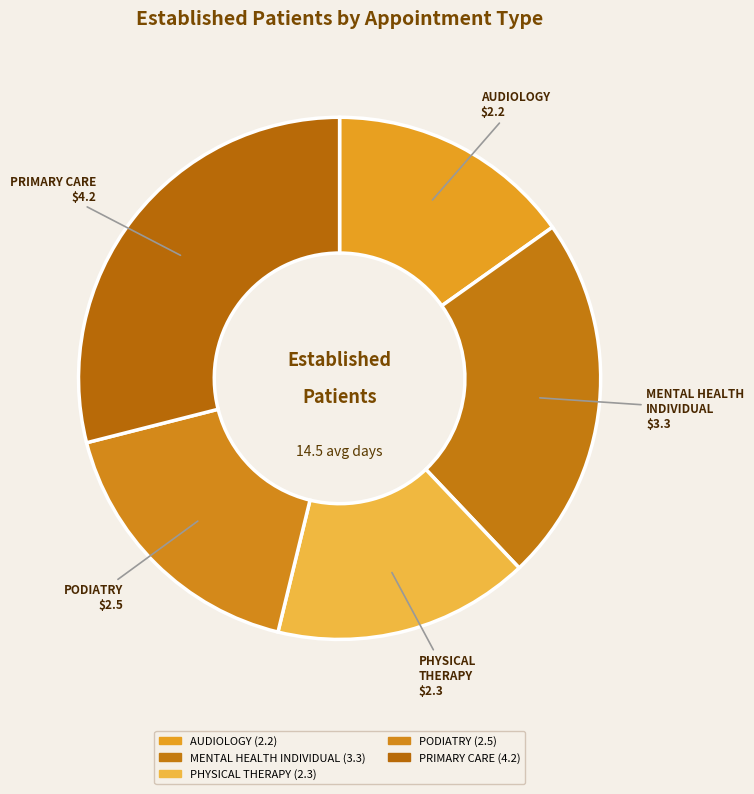

Is it true that AUDIOLOGY is 15% of the pie?

True